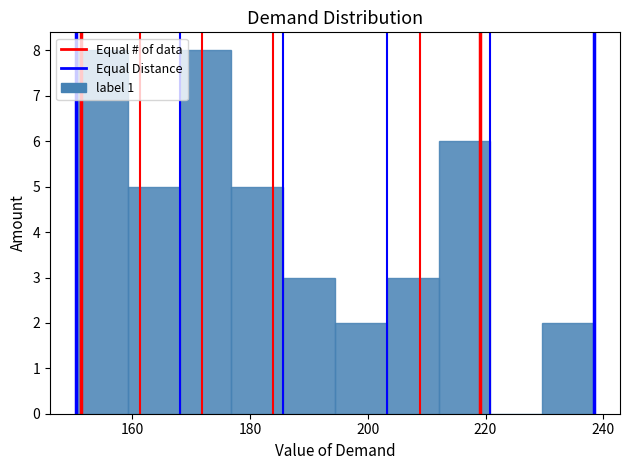

Reading left to right, list every bar in this chart as the range it spans on the x-axis followed by its height. Neither the bar edges nor the heights are printed on the chart, so give them approximately, as read against the axes.

150 to 160: 8
160 to 168: 5
168 to 176: 8
176 to 186: 5
186 to 194: 3
194 to 204: 2
204 to 212: 3
212 to 220: 6
220 to 230: 0
230 to 238: 2